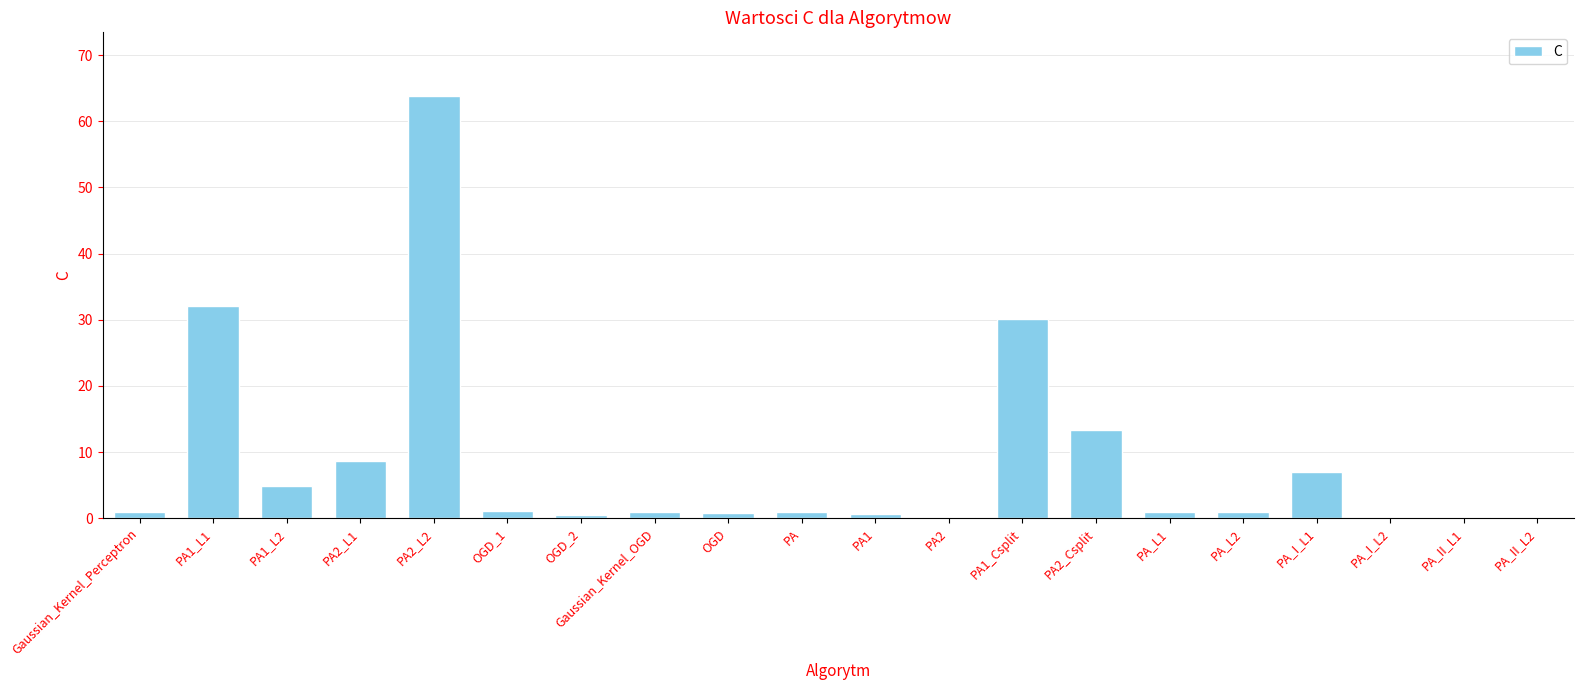

What is the greatest value displayed?

63.9